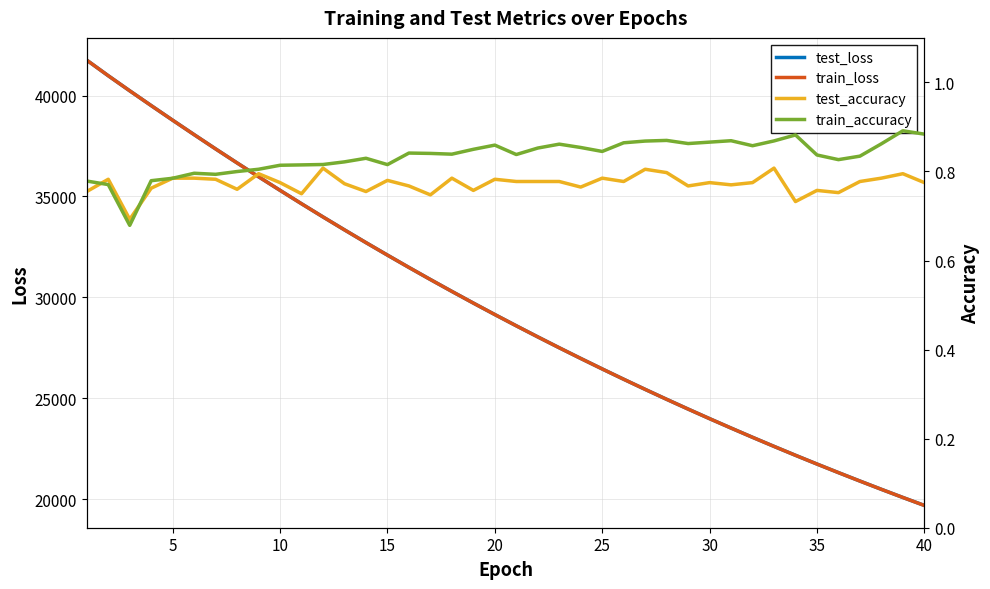

The value of test_loss at 30 is 64124.0. True or false?

False